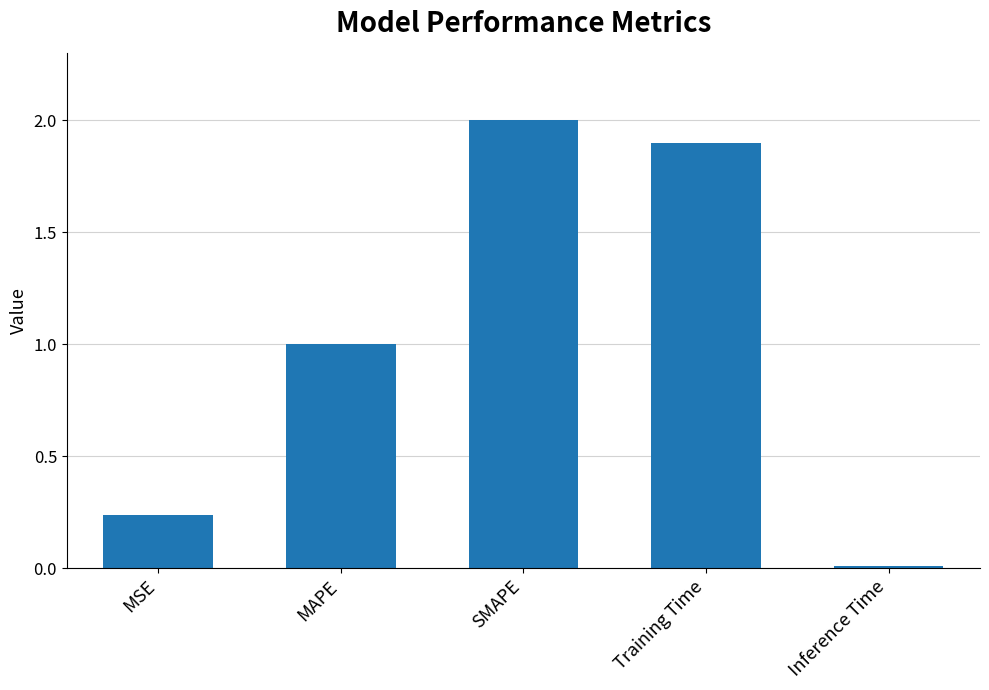

What is the average value?

1.0